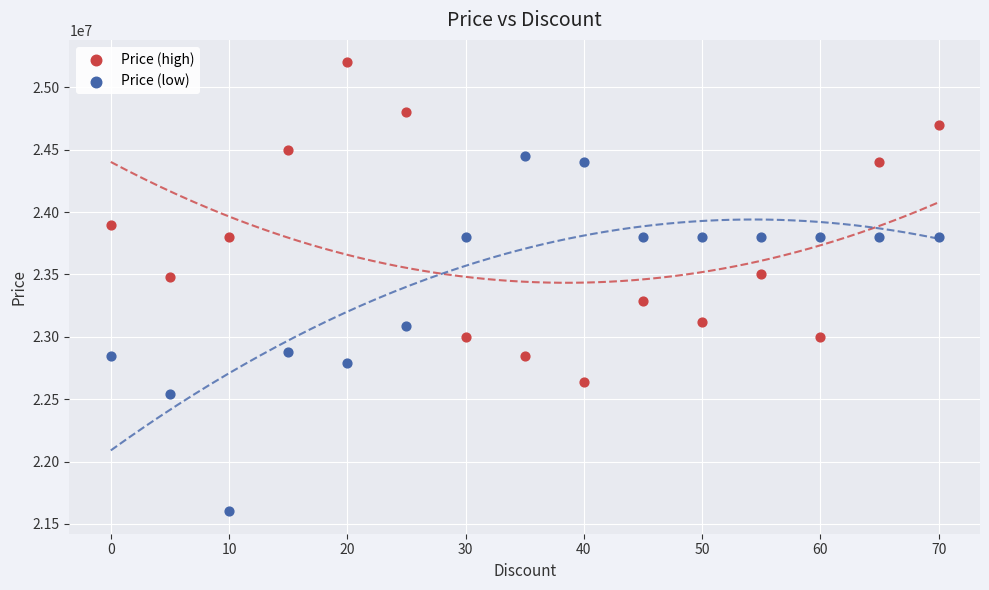

What is the X range (max minus min) for the scatter plot?

70